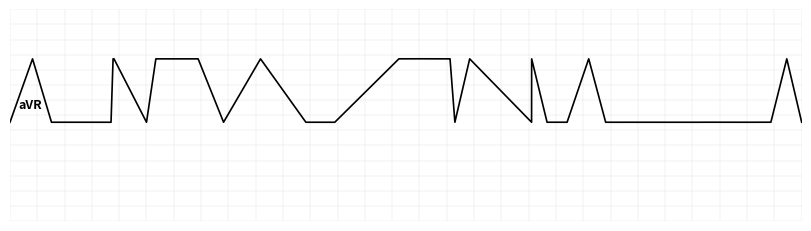

Does the chart display data point markers on the line(s)?

No